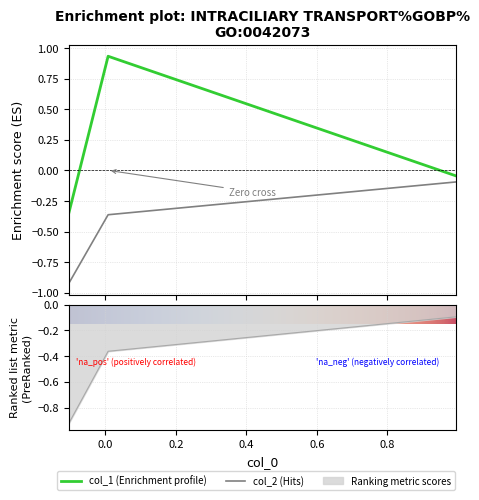

What is the total value across all series at 0.0?

0.6